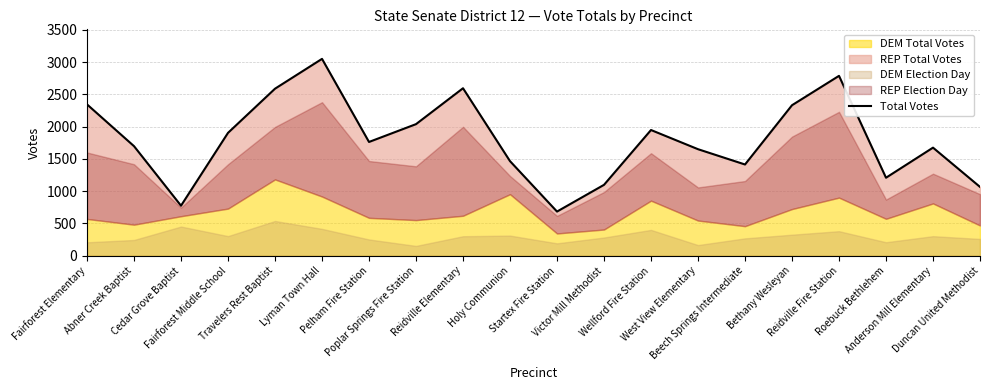

What is the minimum value shown in the chart?

684